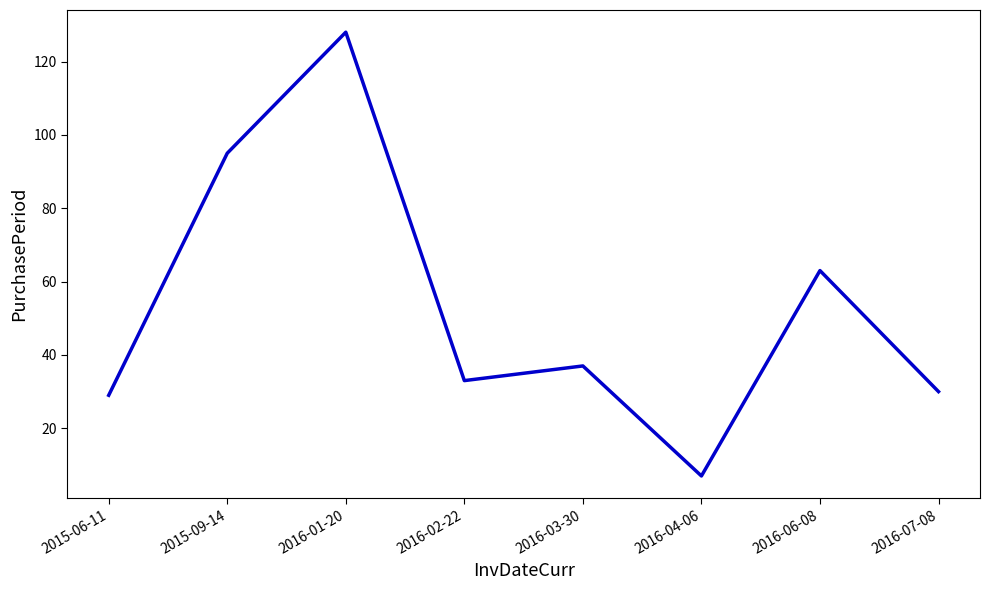

True or false: the data shows 31 at 2016-06-08.

False